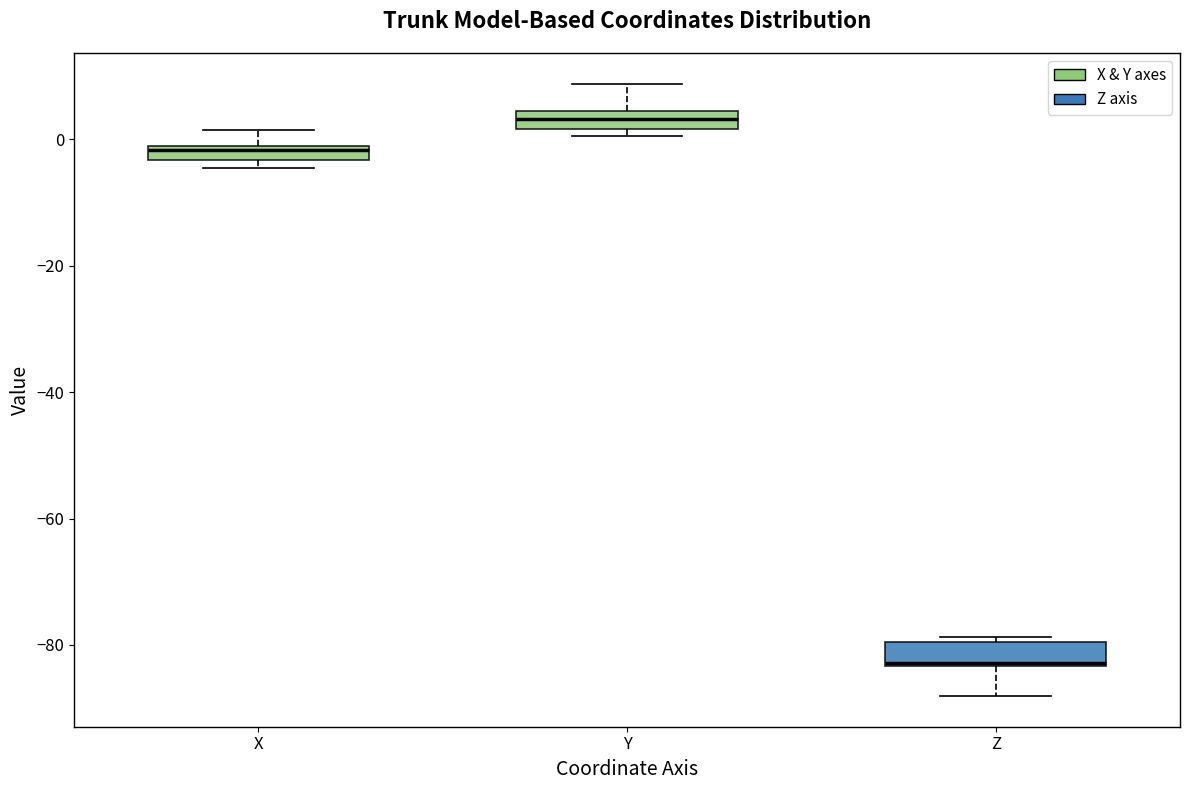

Where is the lower edge of the box for Z on the y-axis? The values are not printed on the chart, so give them approximately, as read against the axis.

-84